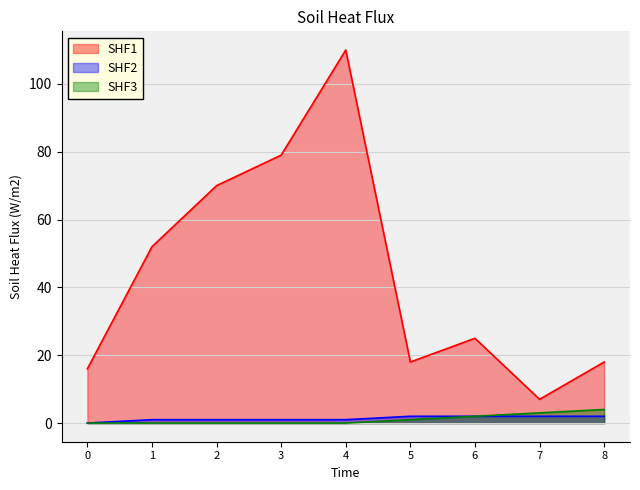

What are all the series names shown in the legend?

SHF1, SHF2, SHF3